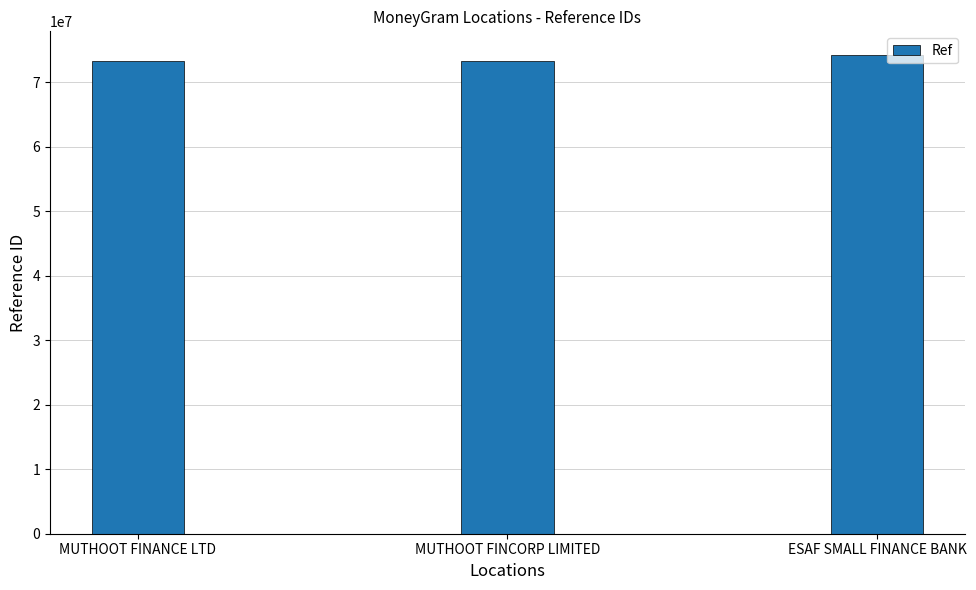

What is the change in value from MUTHOOT FINANCE LTD to MUTHOOT FINCORP LIMITED?

+41130